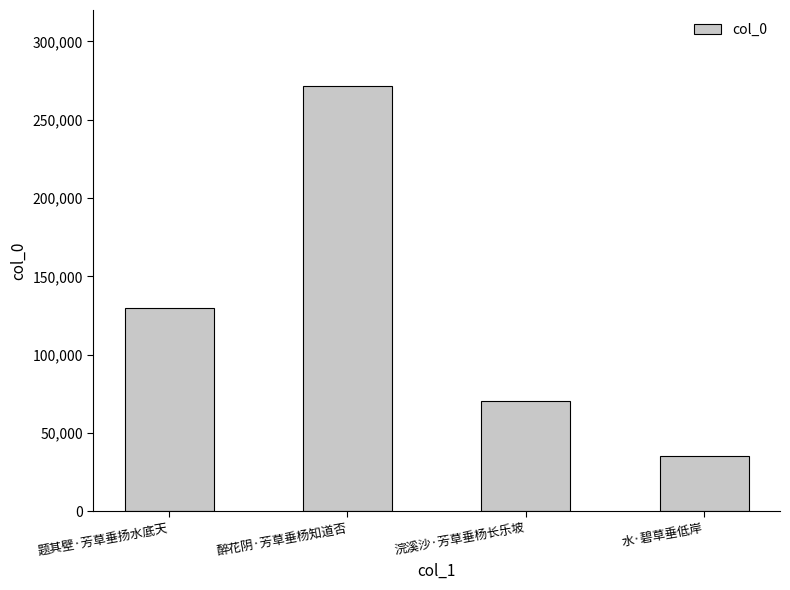

Which label corresponds to the smallest value in the chart?

水·碧草垂低岸